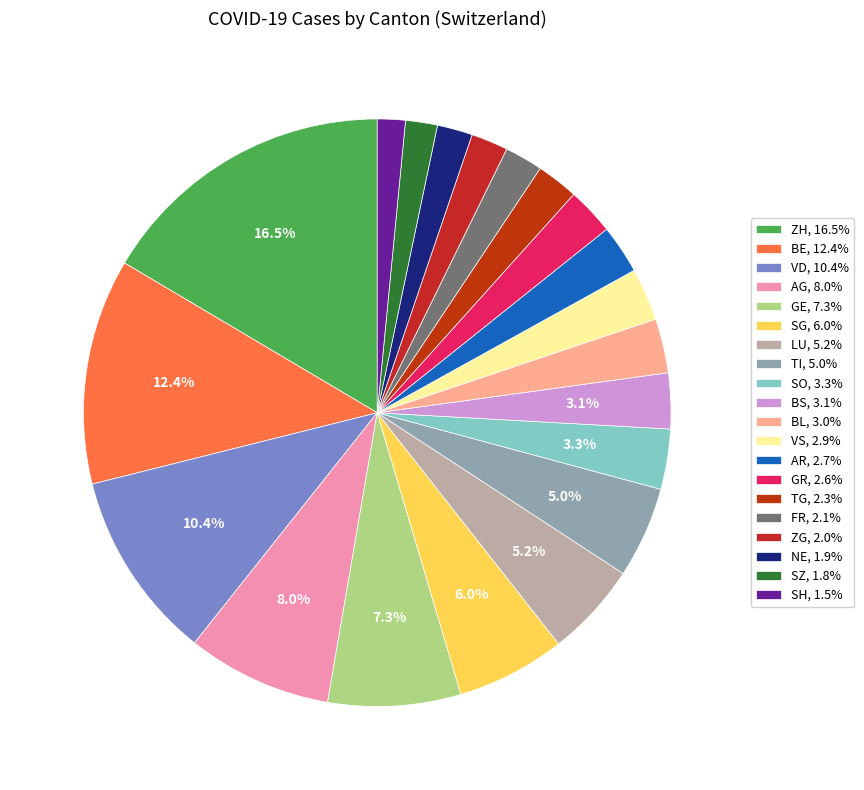

What is the smallest slice in the pie chart?

SH